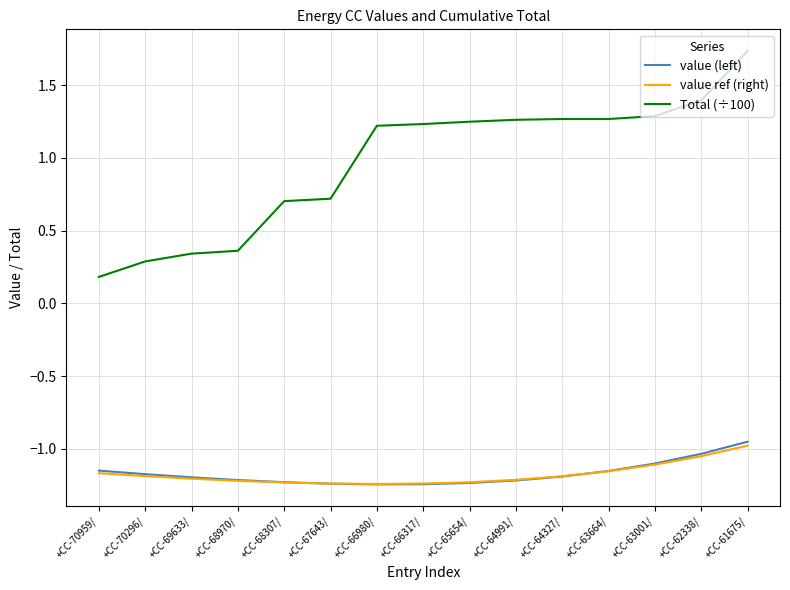

Does the chart display data point markers on the line(s)?

No